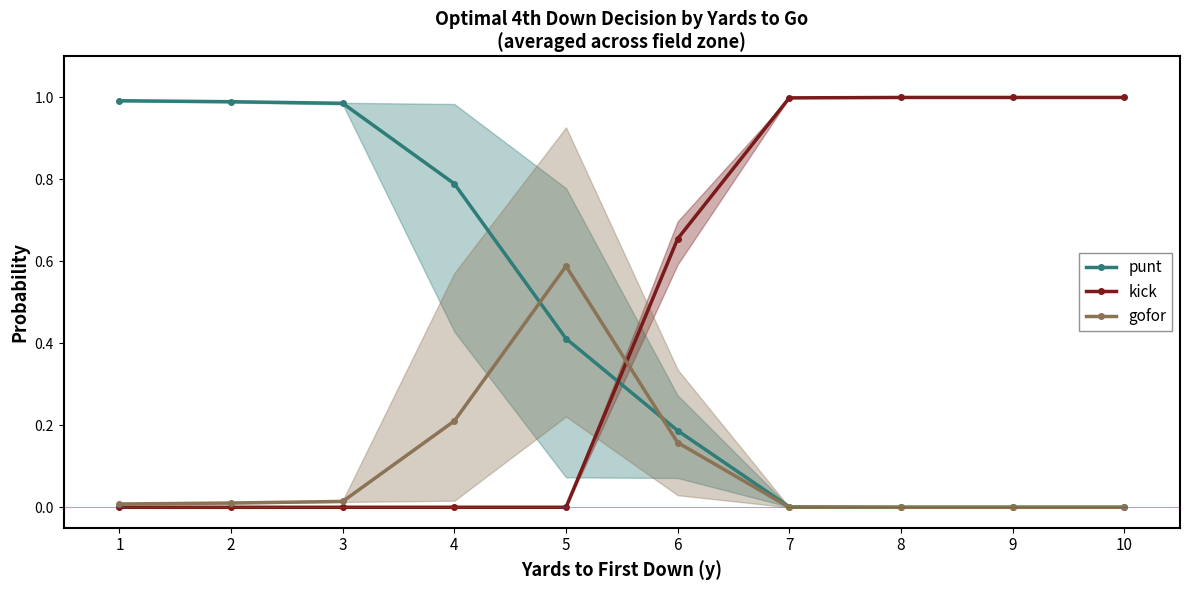

Where is kick nearest to the value 0?

1